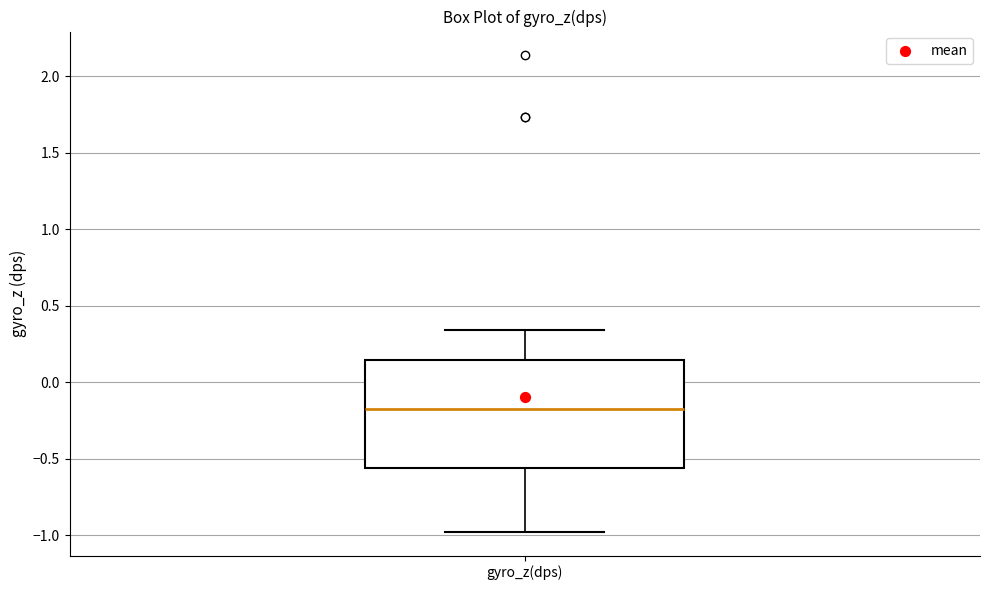

Where does the median line of the box for gyro_z(dps) sit on the y-axis? The values are not printed on the chart, so give them approximately, as read against the axis.

-0.20